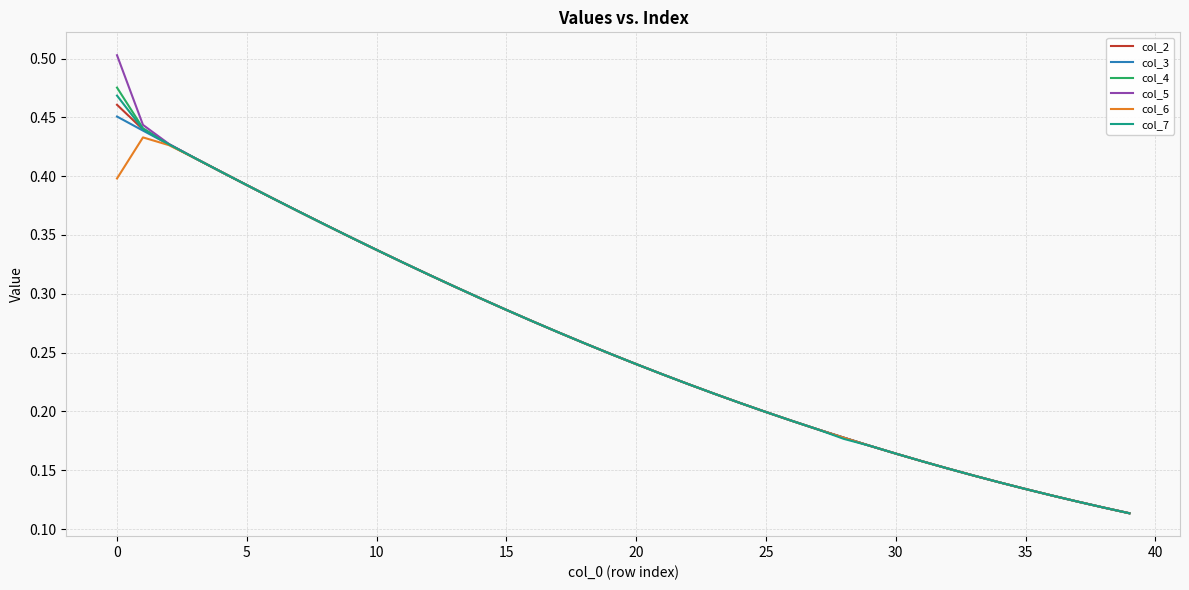

Which series has the widest spread of values?

col_5